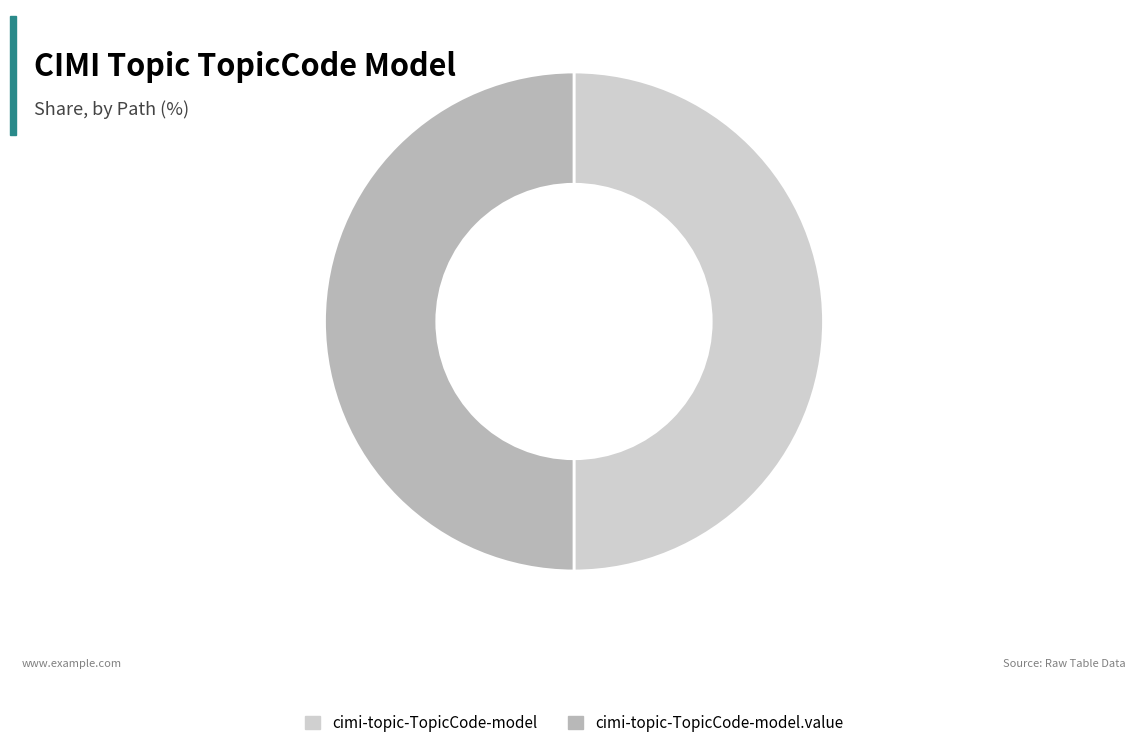

Do cimi-topic-TopicCode-model.value and cimi-topic-TopicCode-model together represent more than half of the pie?

Yes